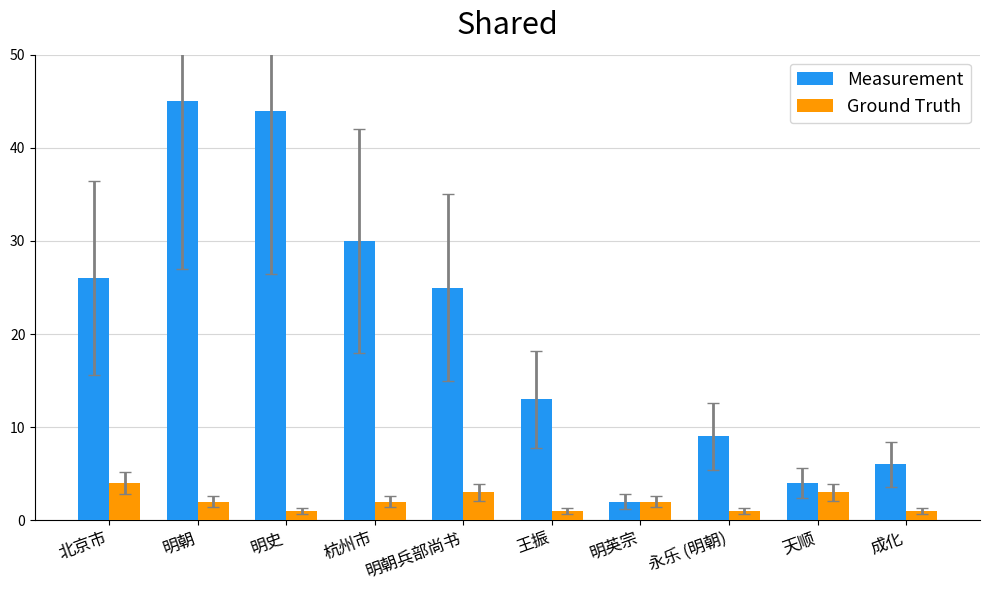

What are all the series names shown in the legend?

Measurement, Ground Truth